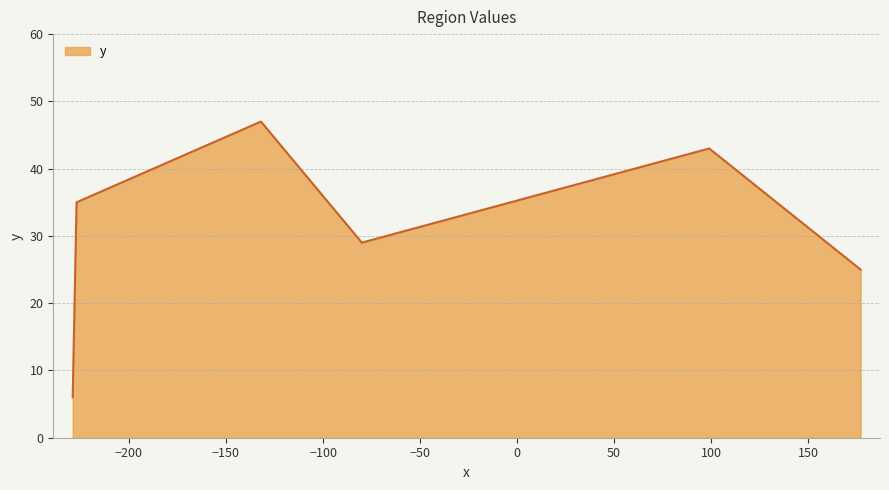

What is the average value?

31